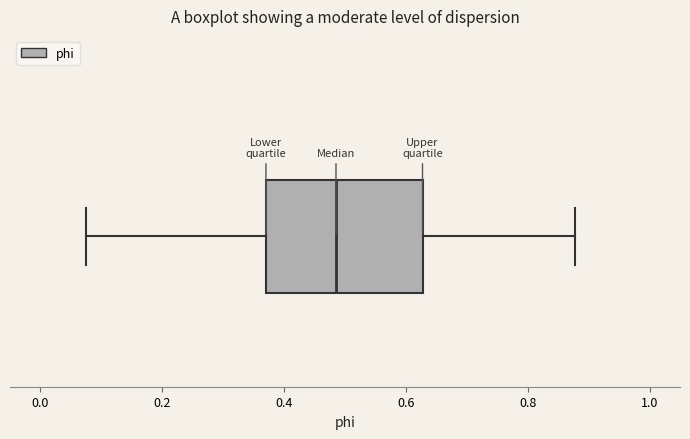

Transcribe this box plot: give where the median line is, the range the box spans, and where the two whiskers end, as read against the x-axis. The values are not printed on the chart, so give them approximately, as read against the axis.

median 0.48, box 0.38 to 0.62, whiskers 0.08 to 0.88